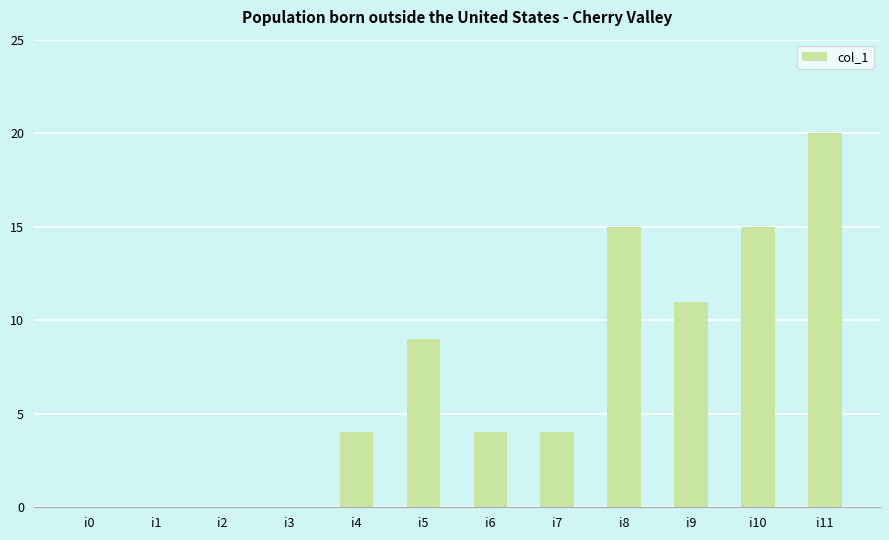

The chart shows a value of 15 at i8. True or false?

True